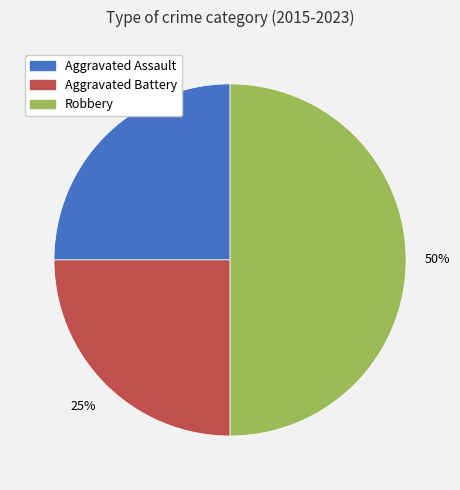

True or false: Robbery accounts for 60% of the total.

False